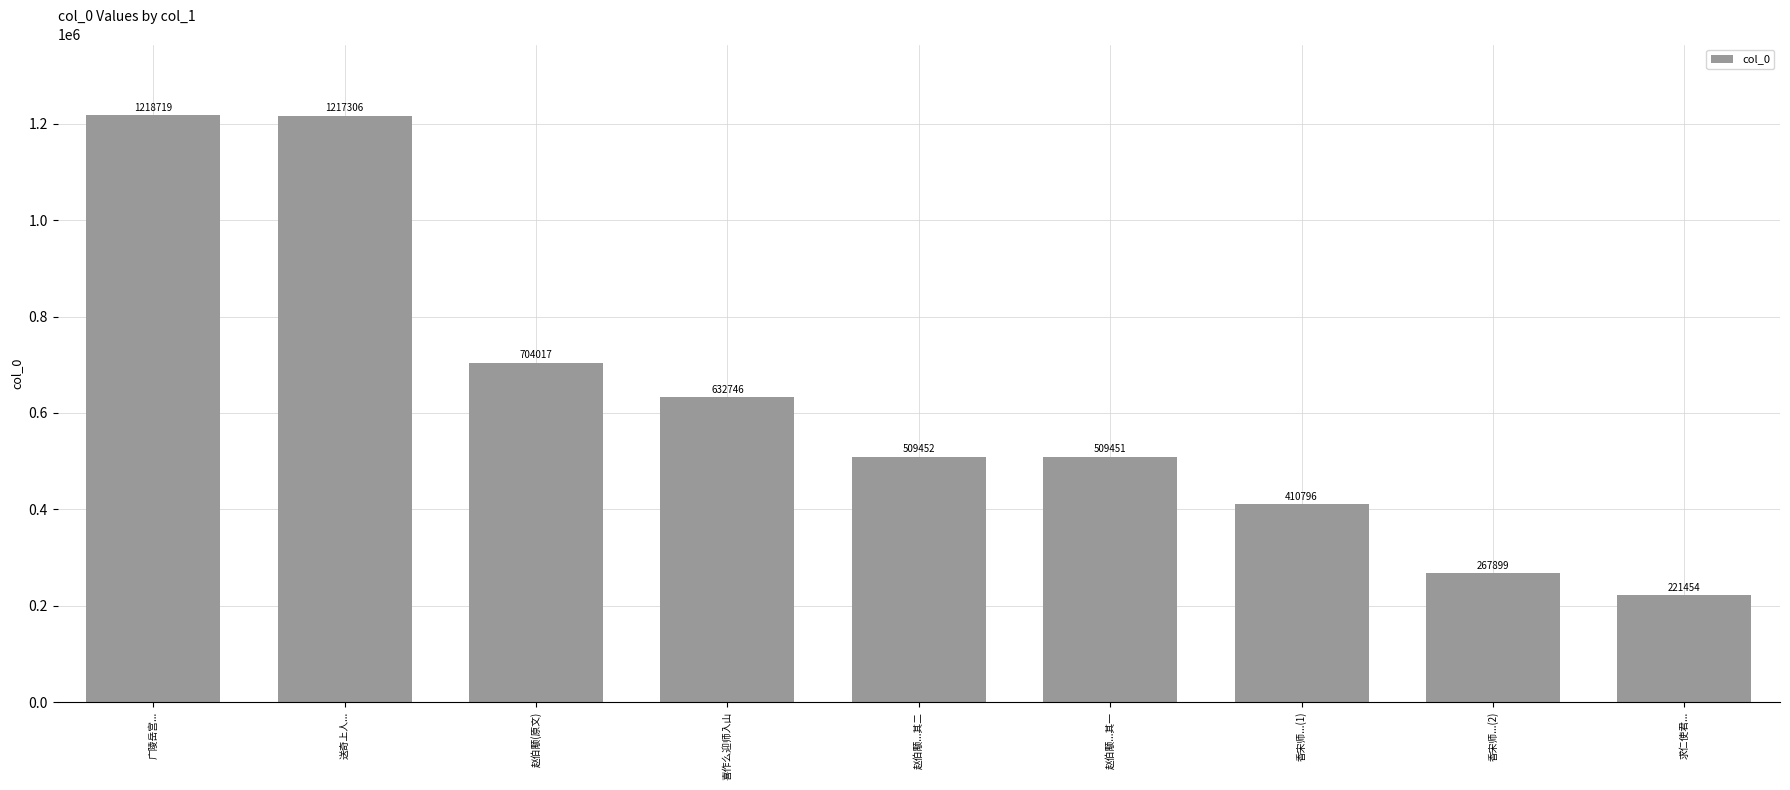

What is the sum of all values?

5691840